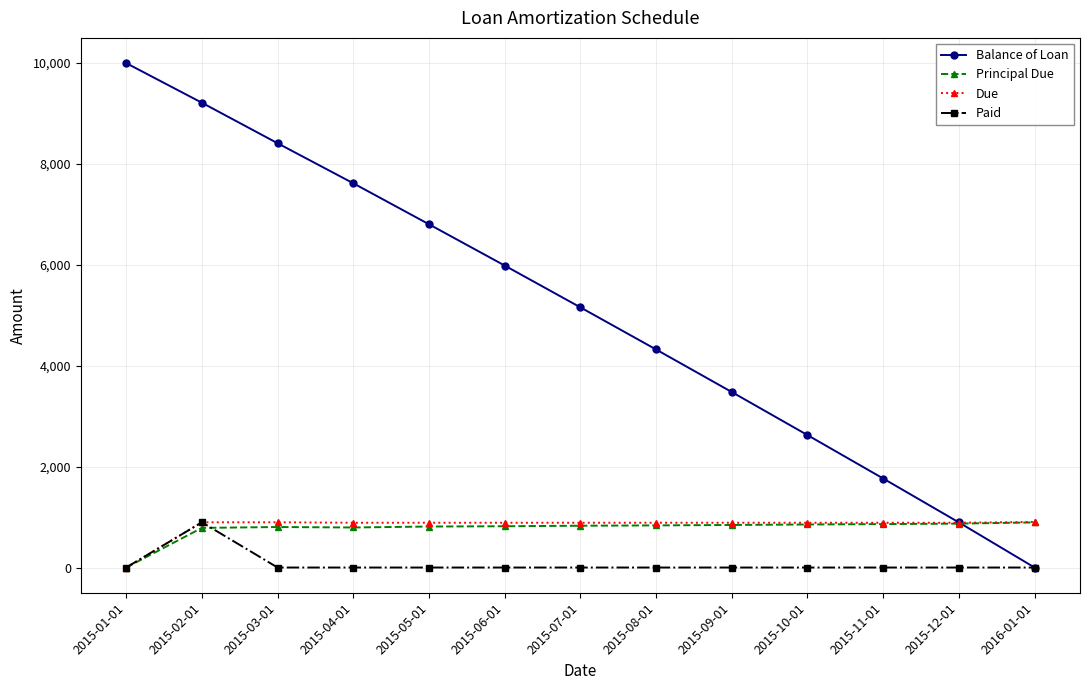

What is the label of the 1st point from the left?

2015-01-01